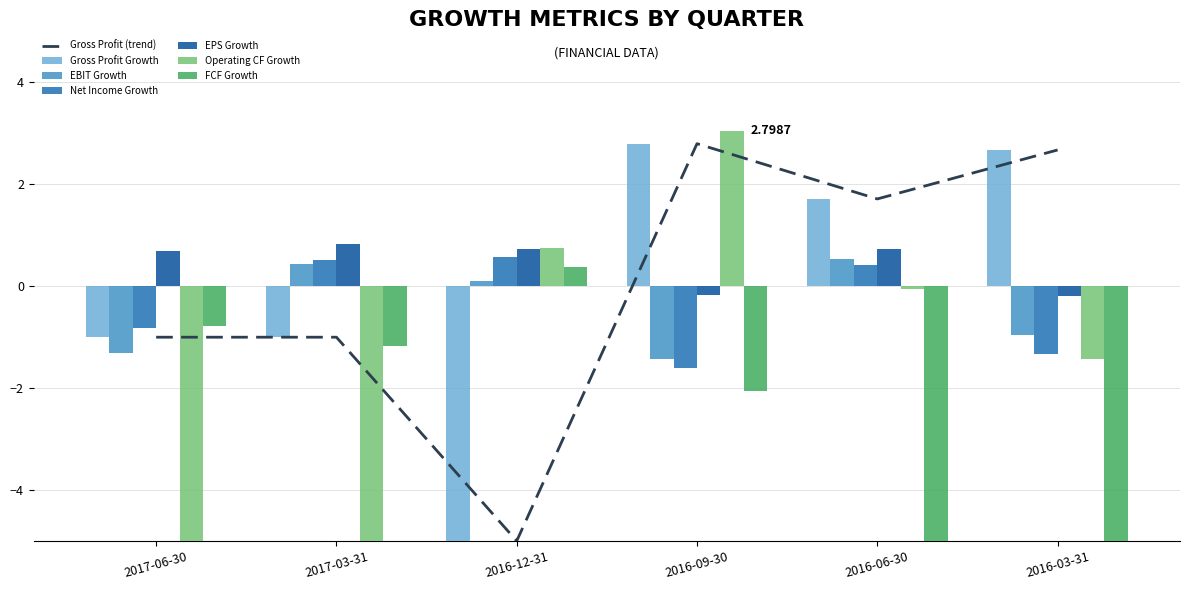

What is the difference between the highest and lowest values at 2016-03-31?

1.1